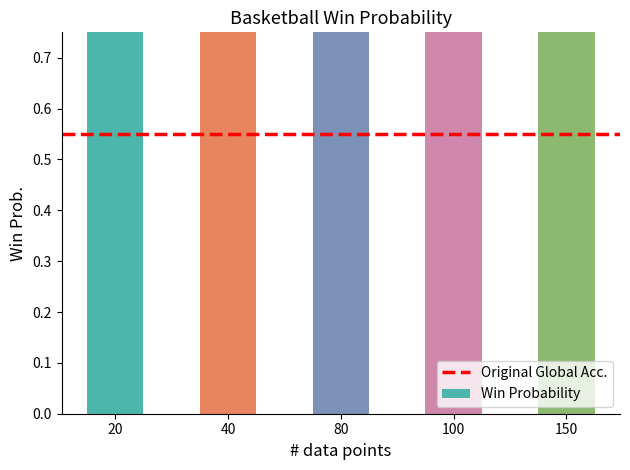

Which has a higher value, 100 or 150?

150